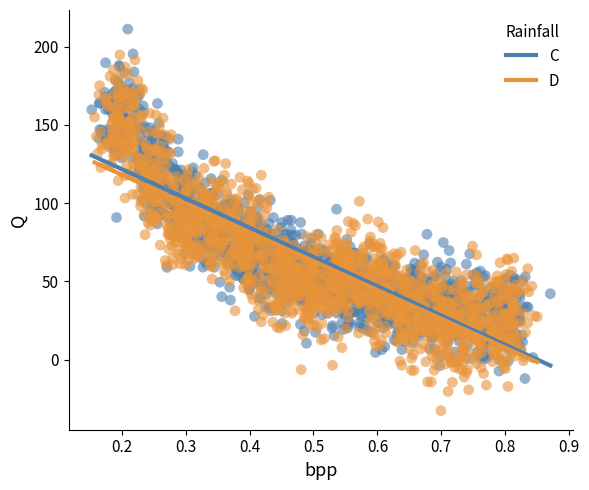

Which series contains the highest Y value?

C